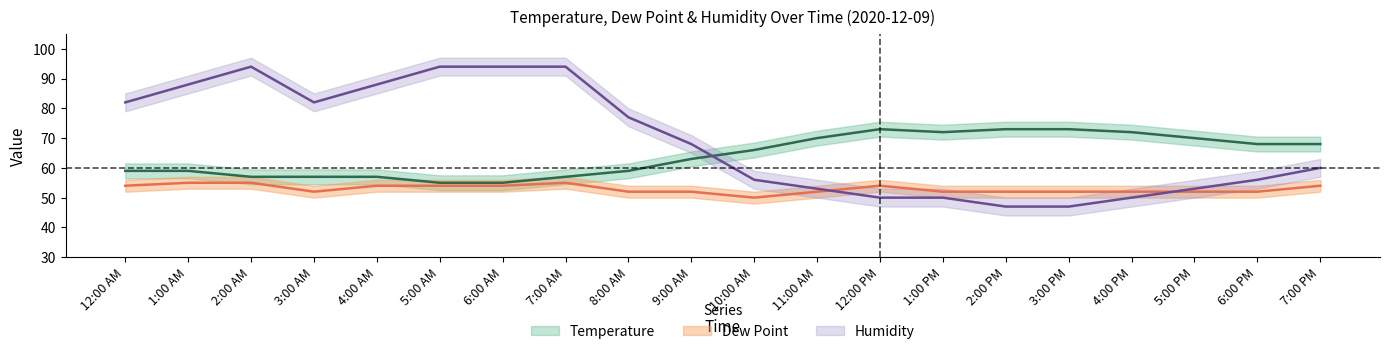

Reading left to right, transcribe all the data shown in this chart.

Temperature: 12:00 AM=59	1:00 AM=59	2:00 AM=57	3:00 AM=57	4:00 AM=57	5:00 AM=55	6:00 AM=55	7:00 AM=57	8:00 AM=59	9:00 AM=63	10:00 AM=66	11:00 AM=70	12:00 PM=73	1:00 PM=72	2:00 PM=73	3:00 PM=73	4:00 PM=72	5:00 PM=70	6:00 PM=68	7:00 PM=68
Dew Point: 12:00 AM=54	1:00 AM=55	2:00 AM=55	3:00 AM=52	4:00 AM=54	5:00 AM=54	6:00 AM=54	7:00 AM=55	8:00 AM=52	9:00 AM=52	10:00 AM=50	11:00 AM=52	12:00 PM=54	1:00 PM=52	2:00 PM=52	3:00 PM=52	4:00 PM=52	5:00 PM=52	6:00 PM=52	7:00 PM=54
Humidity: 12:00 AM=82	1:00 AM=88	2:00 AM=94	3:00 AM=82	4:00 AM=88	5:00 AM=94	6:00 AM=94	7:00 AM=94	8:00 AM=77	9:00 AM=68	10:00 AM=56	11:00 AM=53	12:00 PM=50	1:00 PM=50	2:00 PM=47	3:00 PM=47	4:00 PM=50	5:00 PM=53	6:00 PM=56	7:00 PM=60